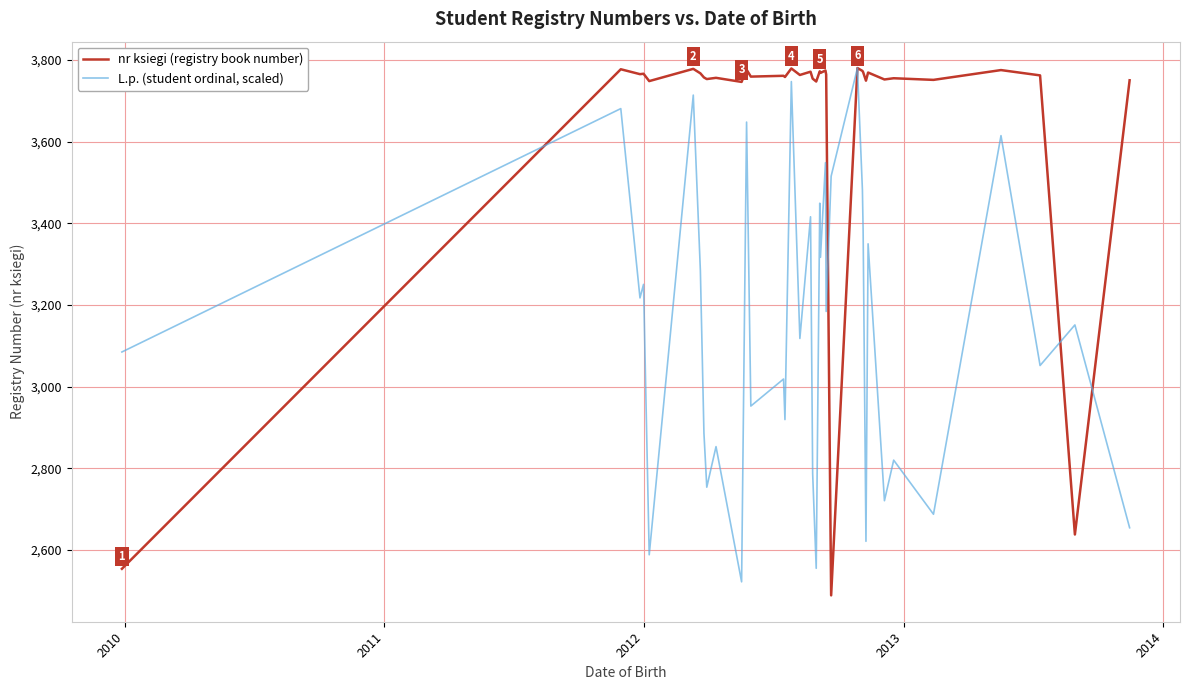

Which series has the largest total across all categories?

nr ksiegi (registry book number)